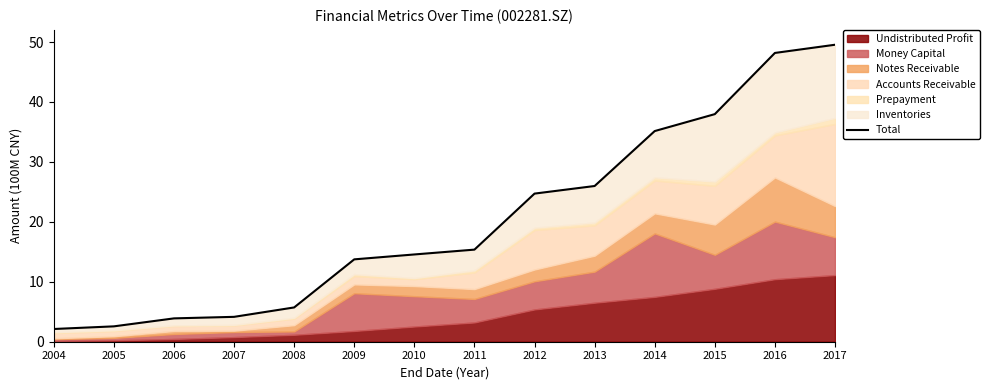

Where does the data first go above 15?

2011